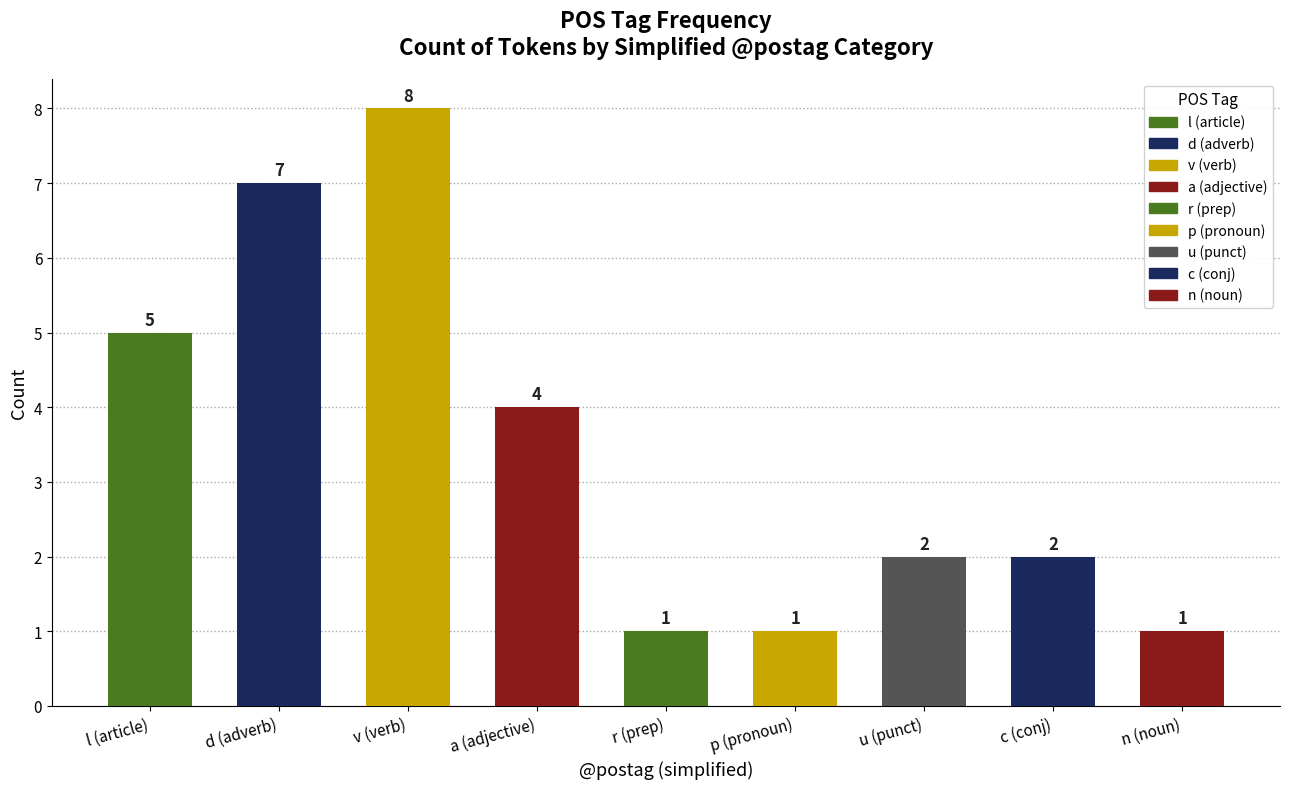

Reading left to right, what are all the values shown in this chart?

5	7	8	4	1	1	2	2	1